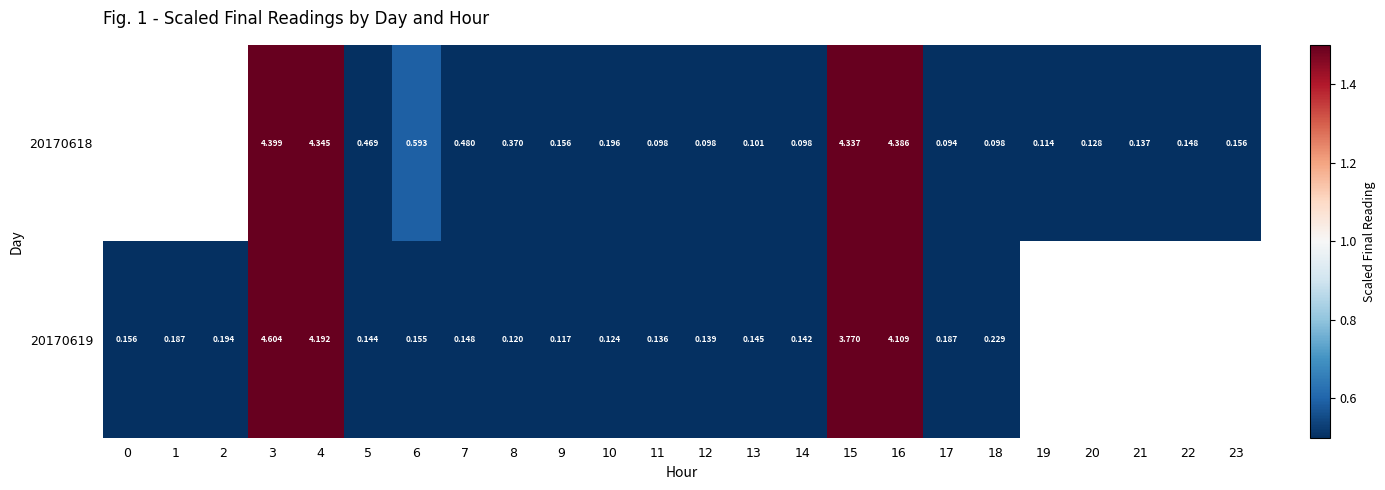

Is the value of 20170618 at 12 greater than the value of 20170619 at 17?

No